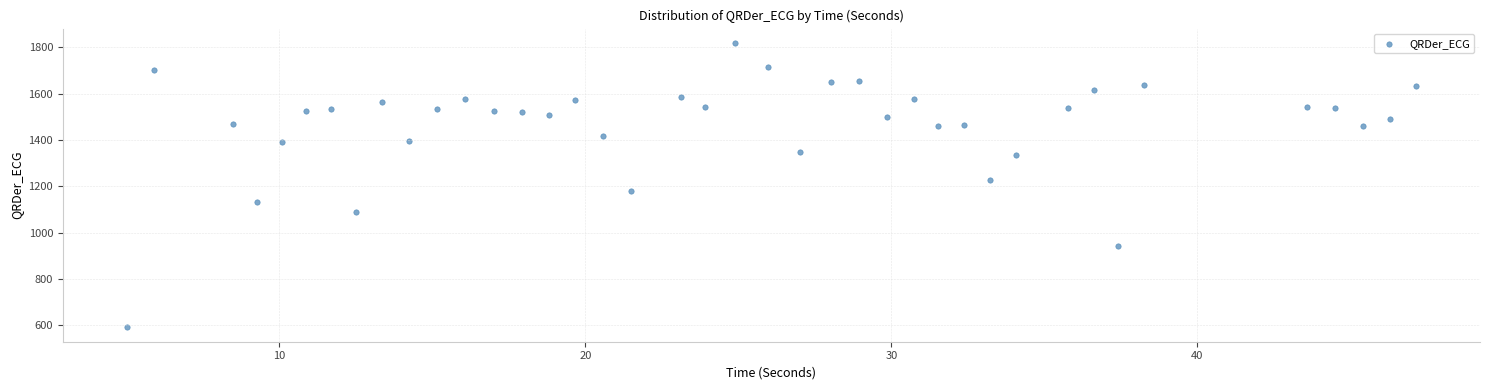

What is the range of X values (max minus min)?

42.1